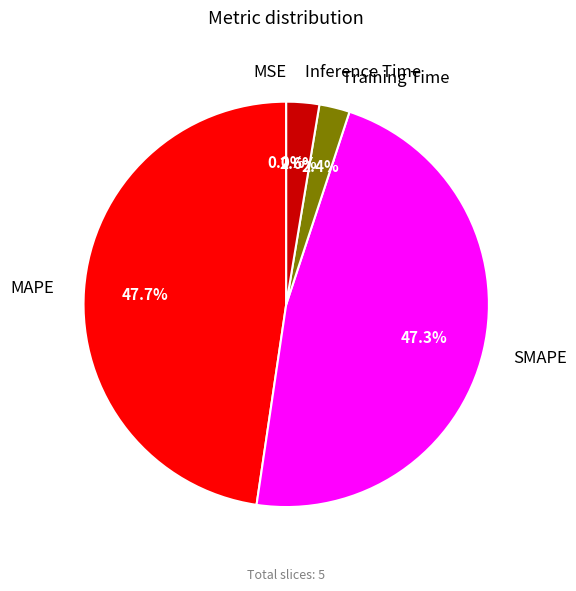

How much of the chart is everything except MAPE?

52.3%